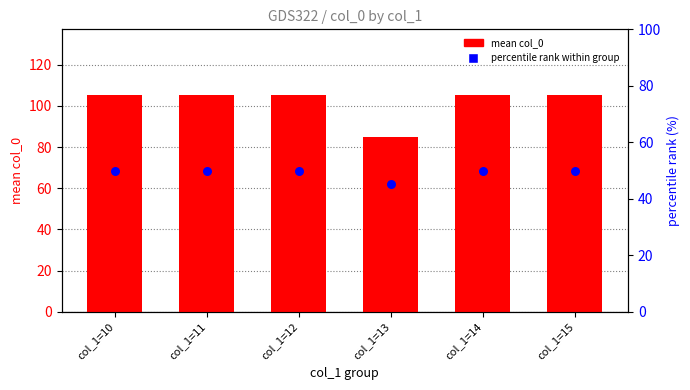

Which series reaches the minimum Y coordinate?

percentile rank within group